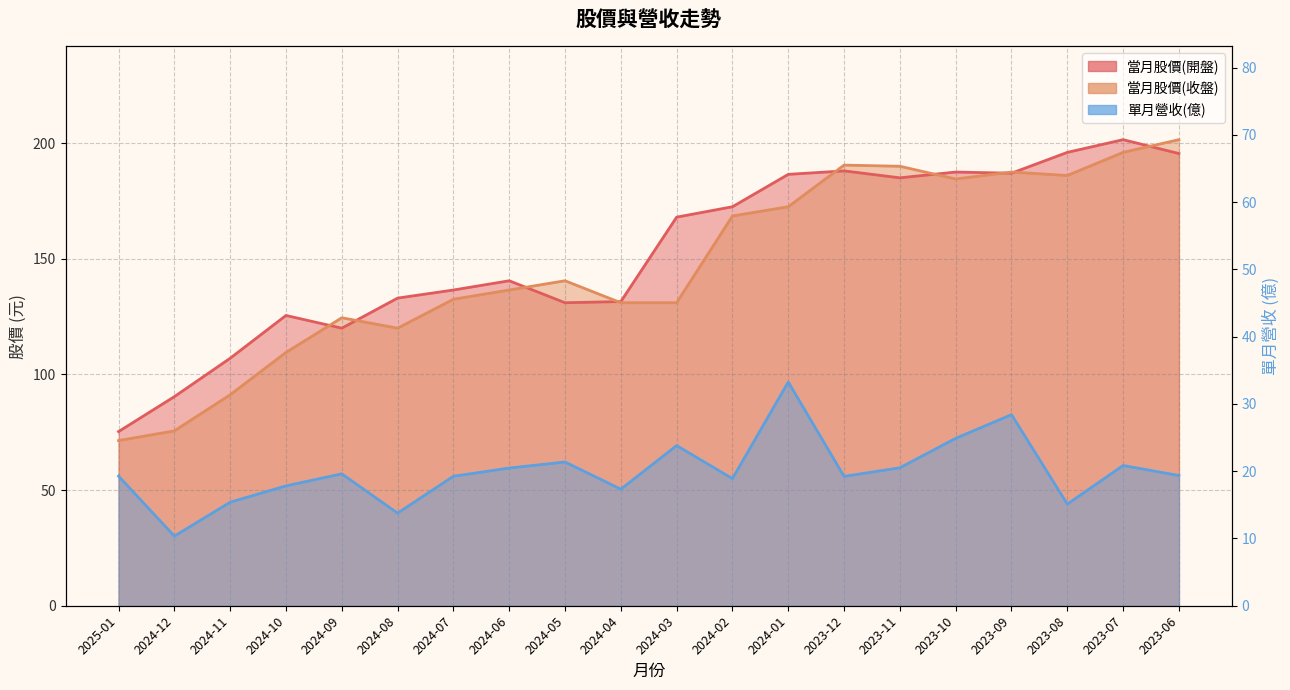

What is the spread (max minus min) of values at 2024-11?

91.6